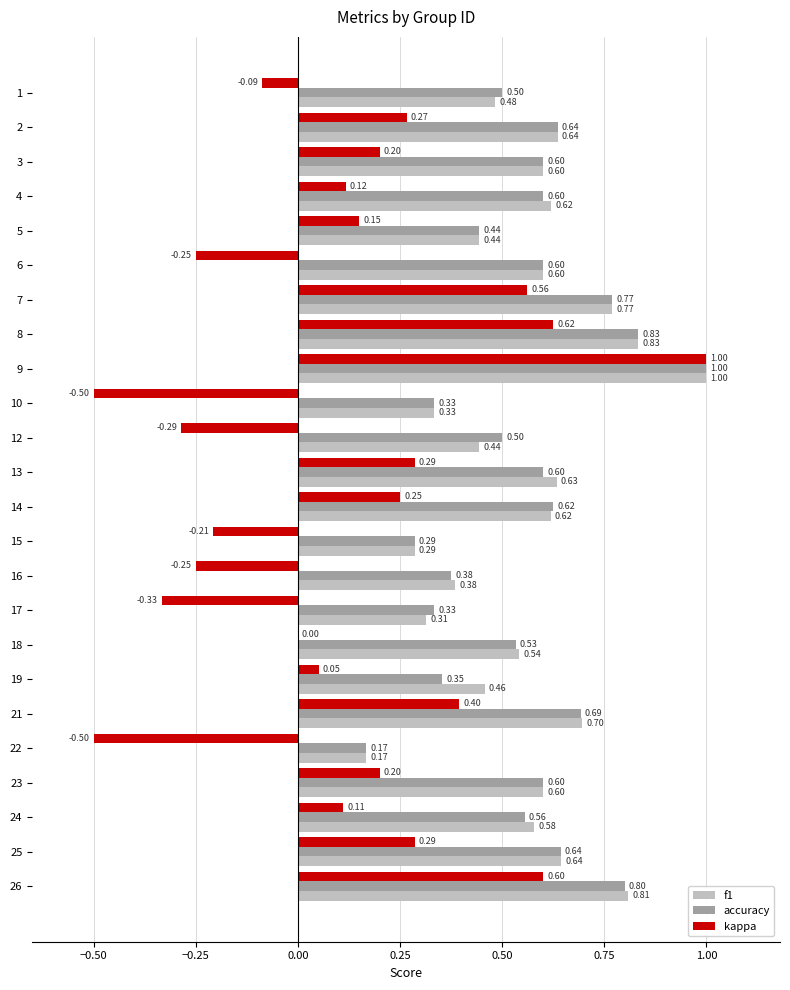

What is the sum of the f1 values at 4 and 22?

0.8